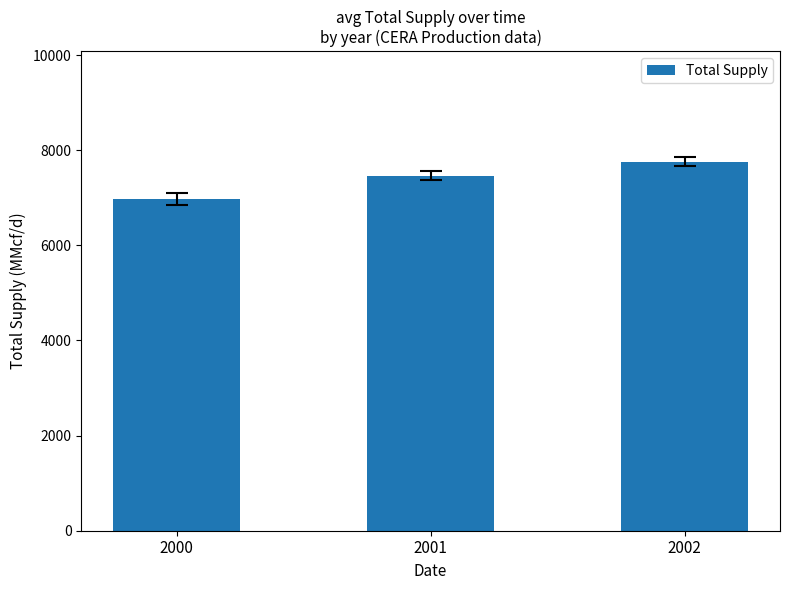

What is the smallest value displayed?

6976.8